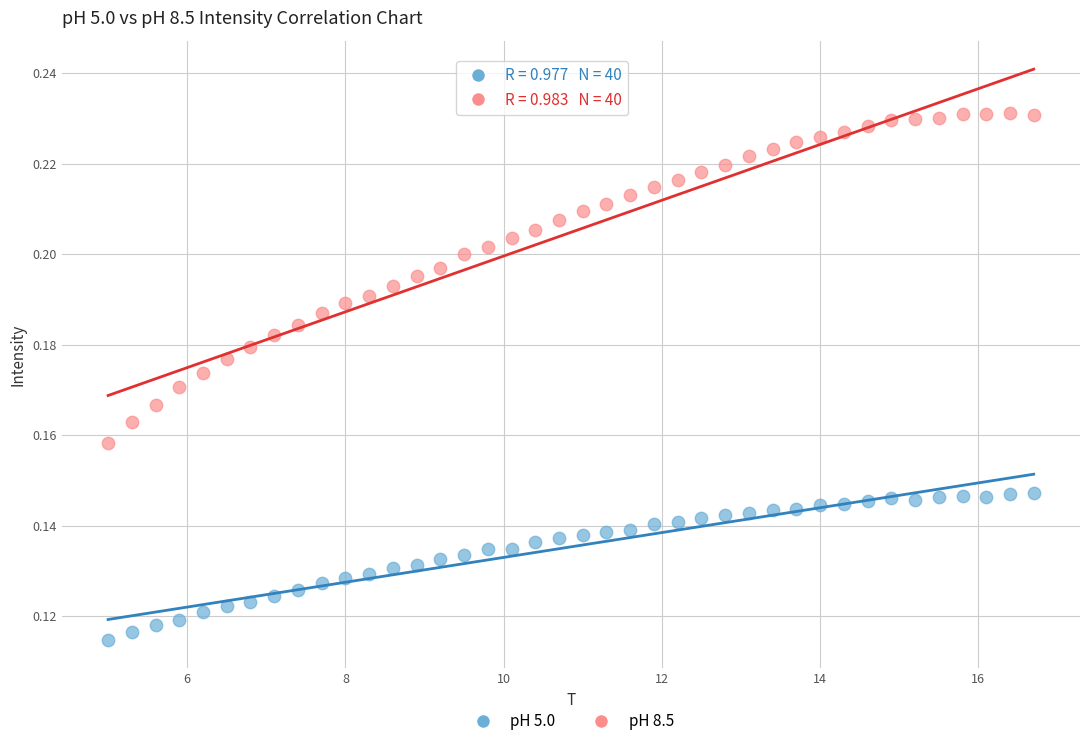

Which series contains the highest Y value?

pH 8.5